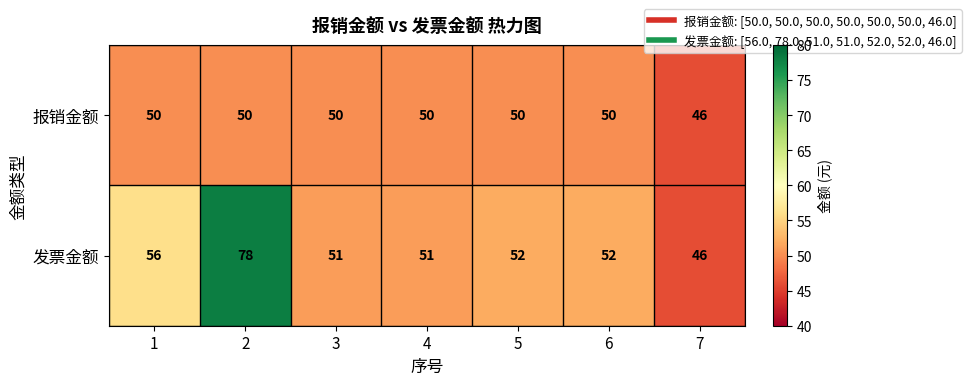

What is the maximum value shown in the chart?

78